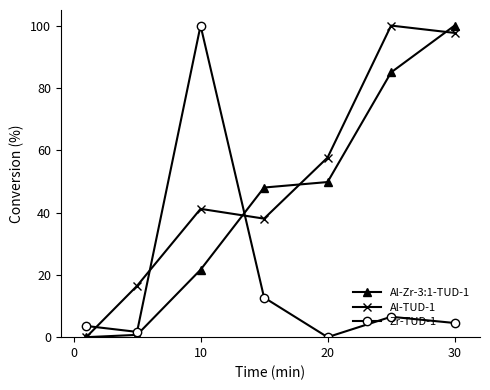

What is the value of the Zr-TUD-1 point at the 6th from the left?

6.5